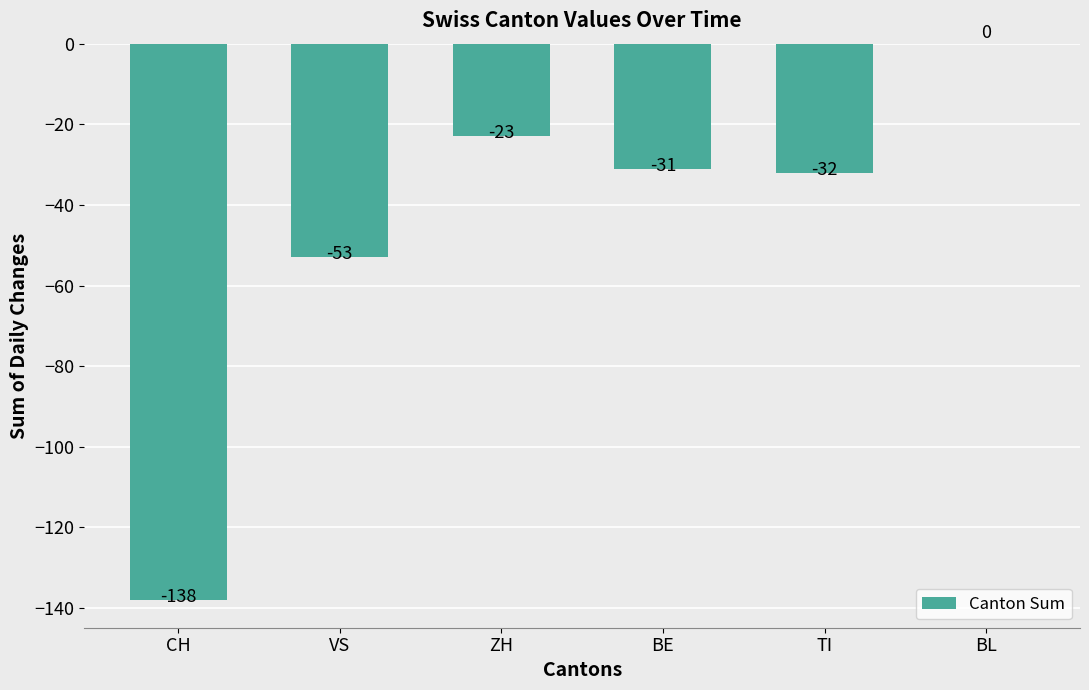

Reading left to right, list all the values displayed in this chart.

-138	-53	-23	-31	-32	0